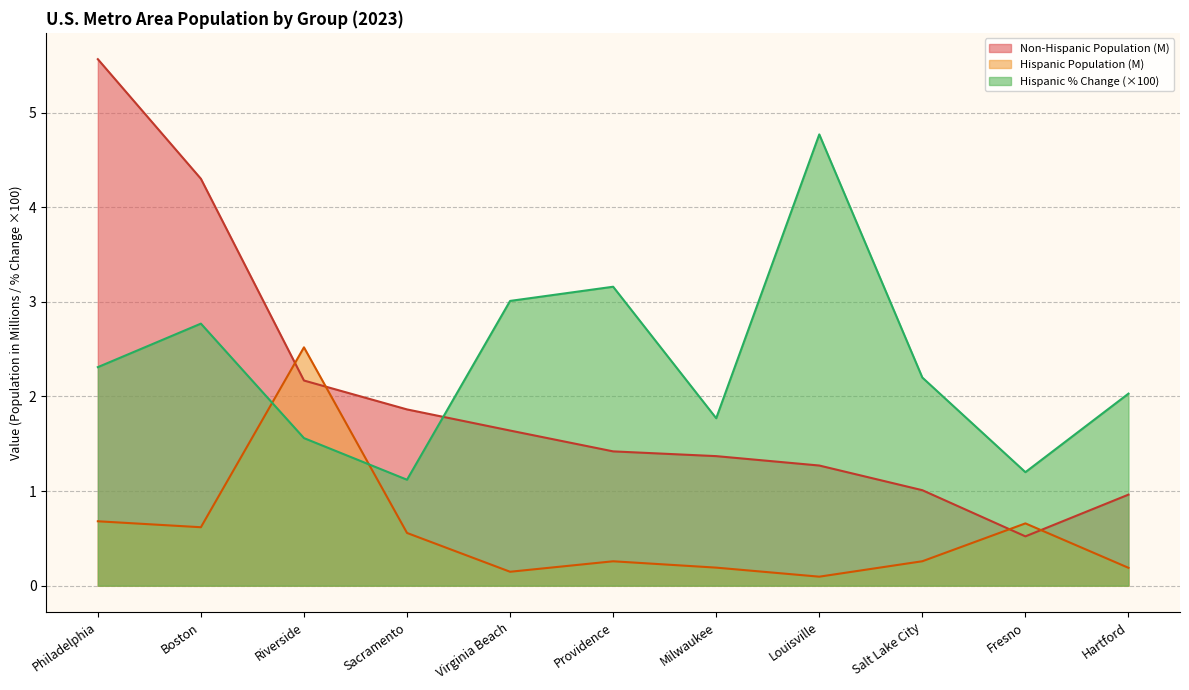

What is the total value across all series at Milwaukee?

3.3